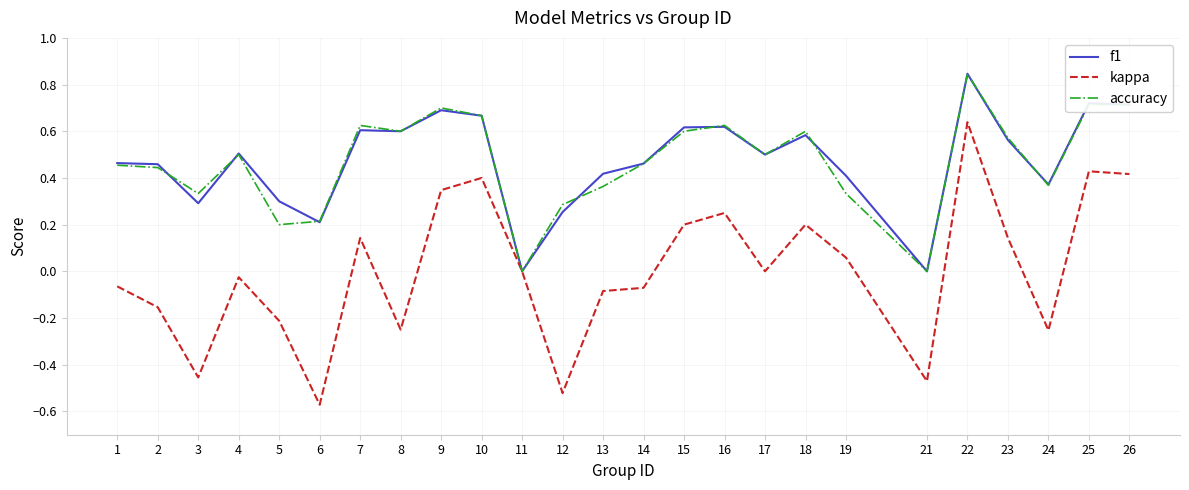

Which series changed the most between 1 and 26?

kappa